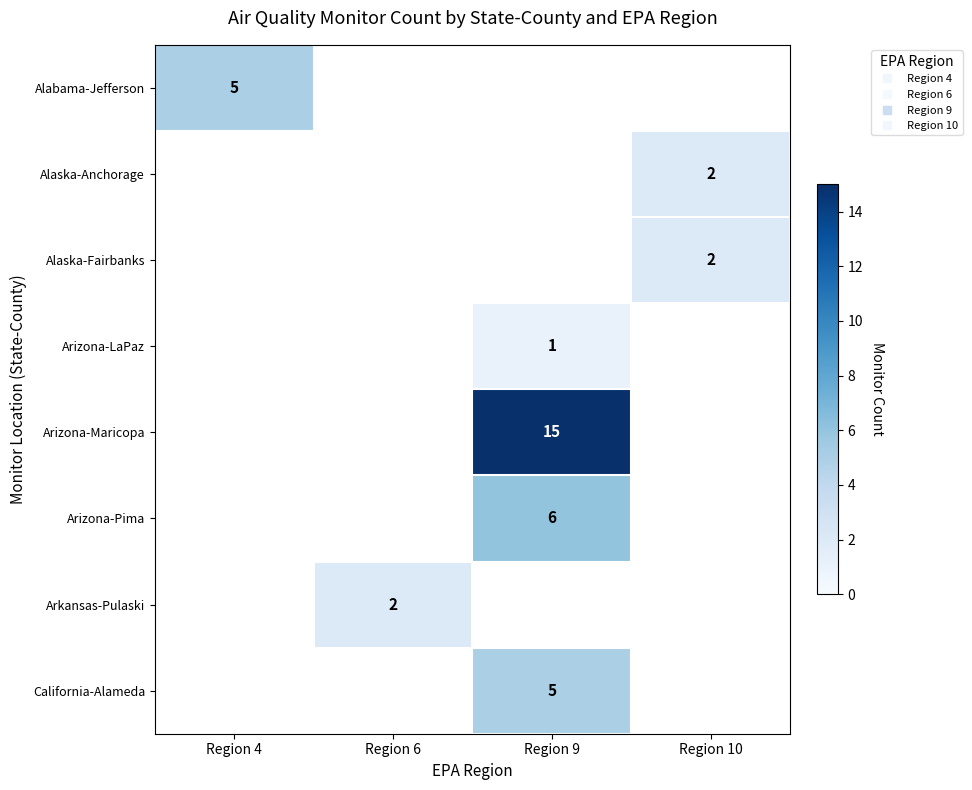

At how many categories does at least one series exceed 12?

1